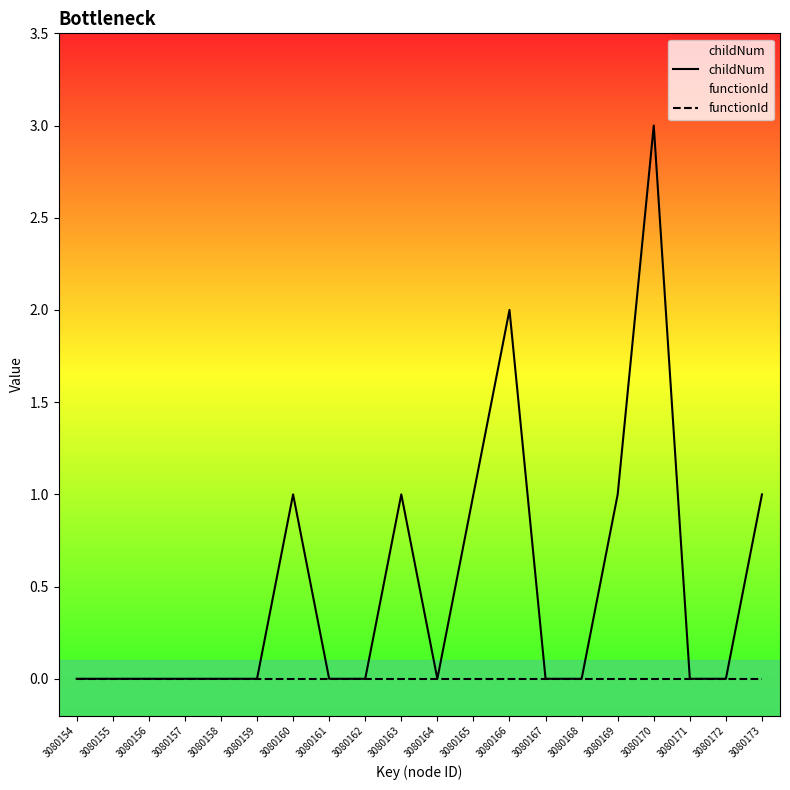

At which category does the chart reach its peak across all series?

3080170